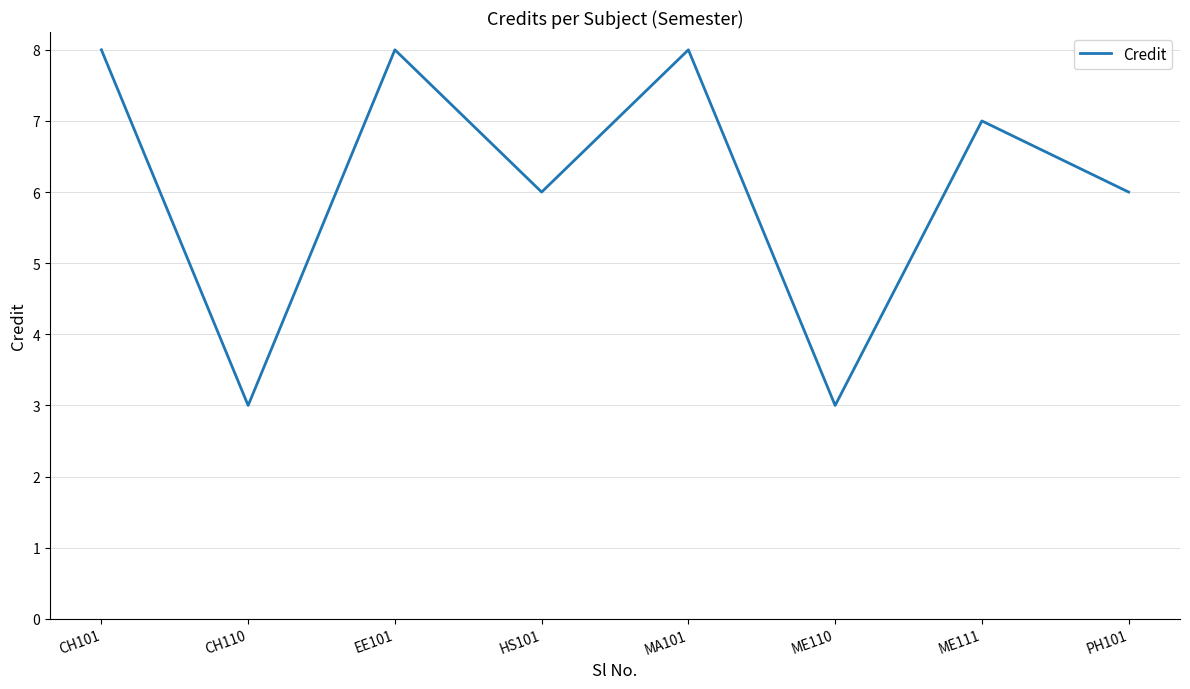

Is it true that the value at HS101 is 6?

True